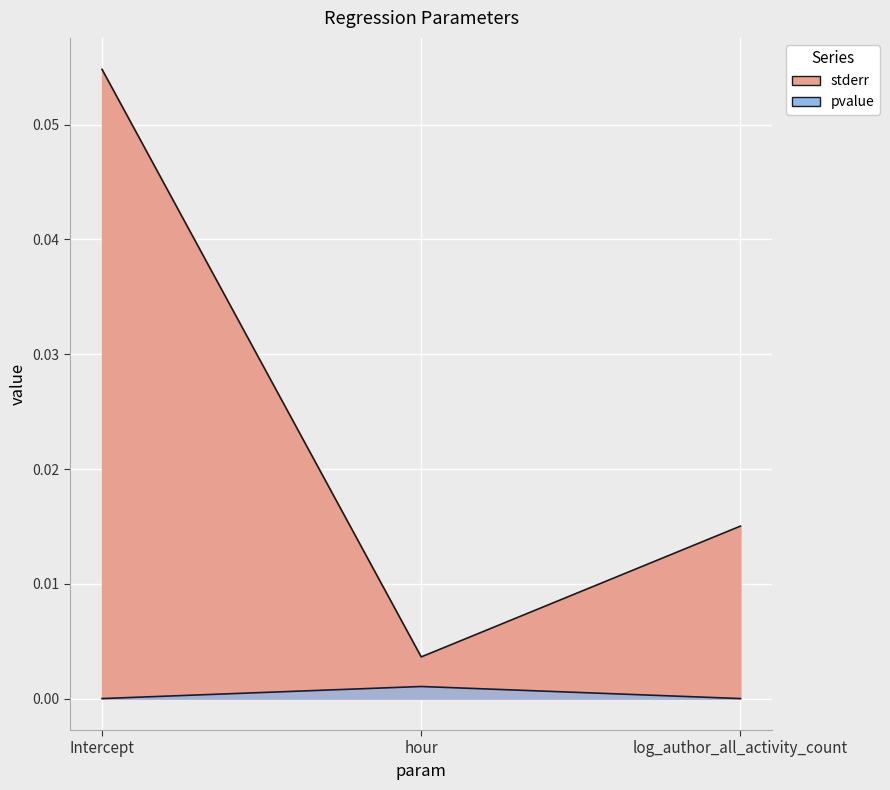

What is the spread (max minus min) of values at Intercept?

0.1